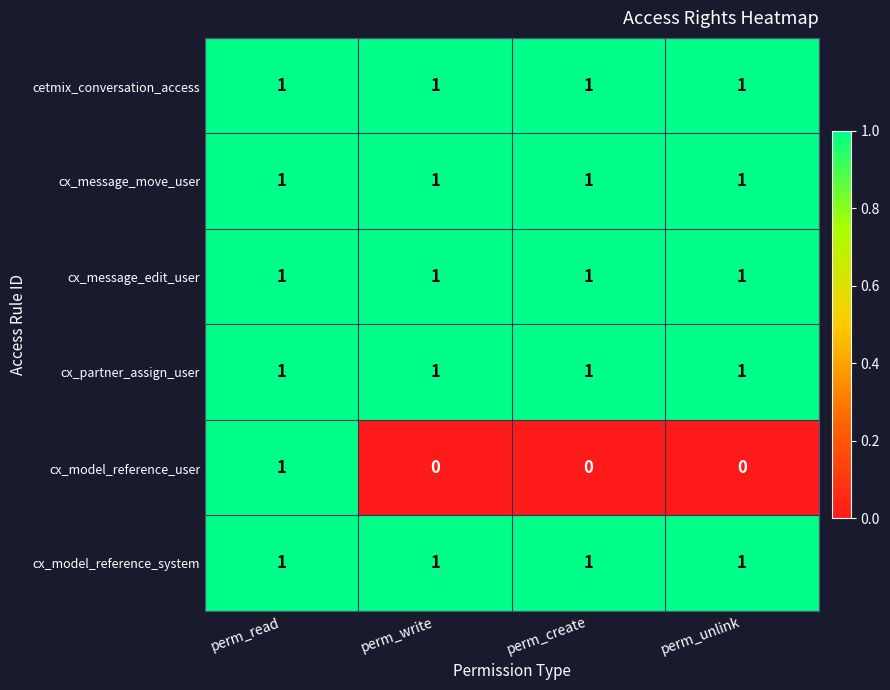

Which series has the widest spread of values?

cx_model_reference_user